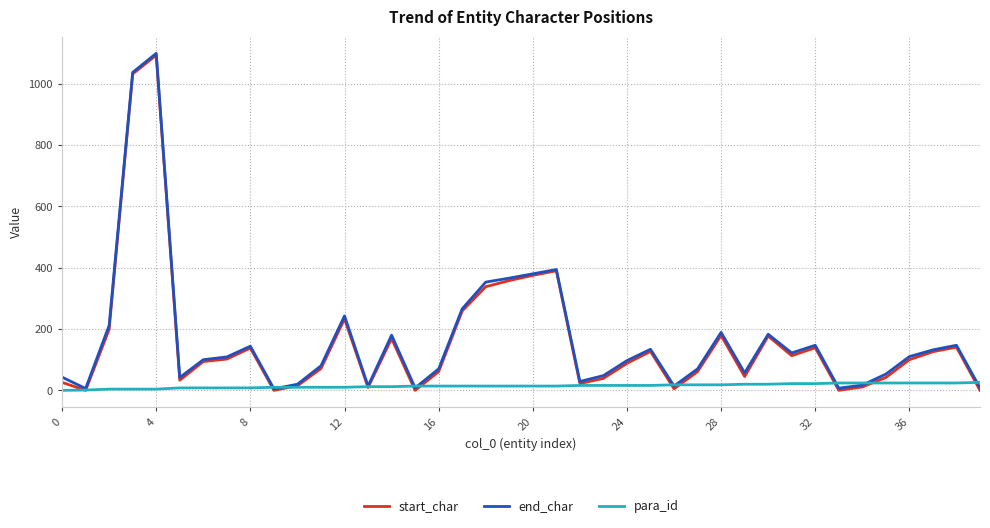

What is the highest value of the para_id series?

26